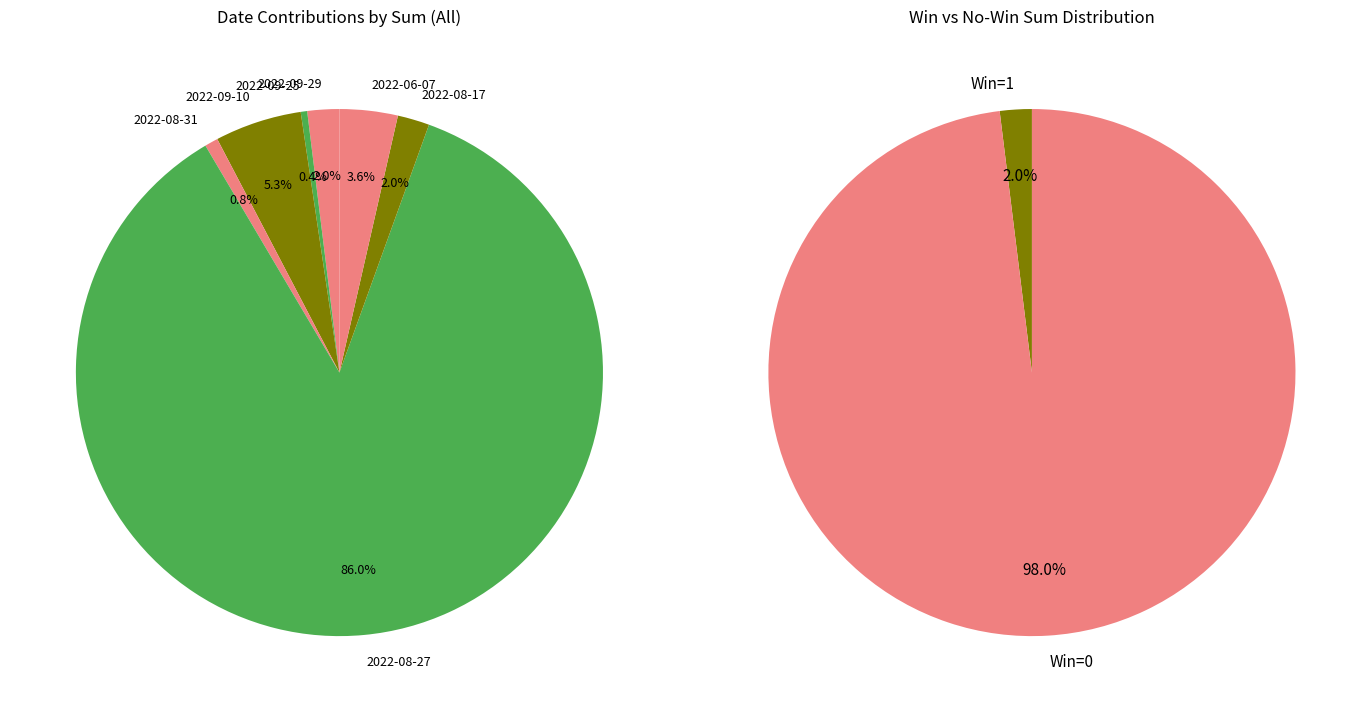

To the nearest percent, what percentage of the pie is 2022-09-10?

5%